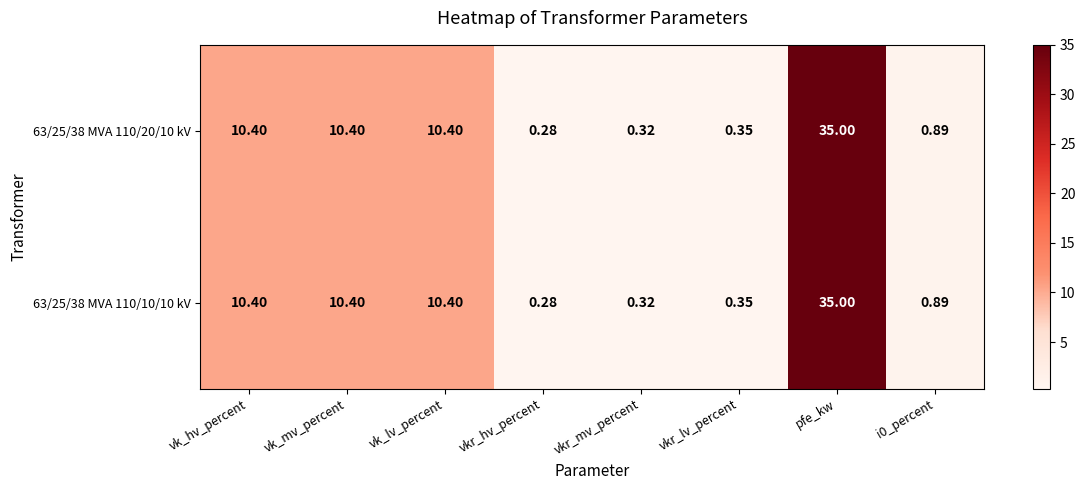

Which category has the highest value in the 63/25/38 MVA 110/10/10 kV series?

pfe_kw